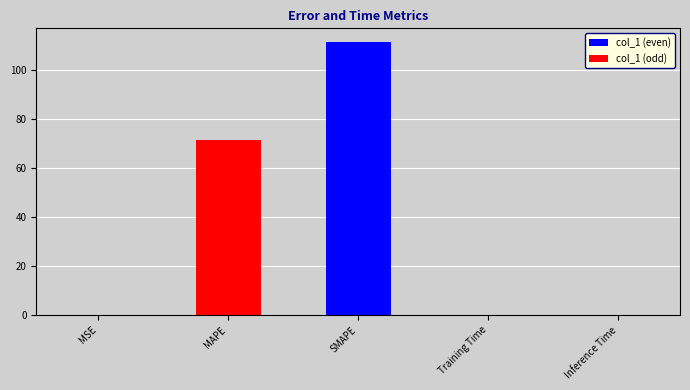

What is the change in value from MSE to Training Time?

+0.2